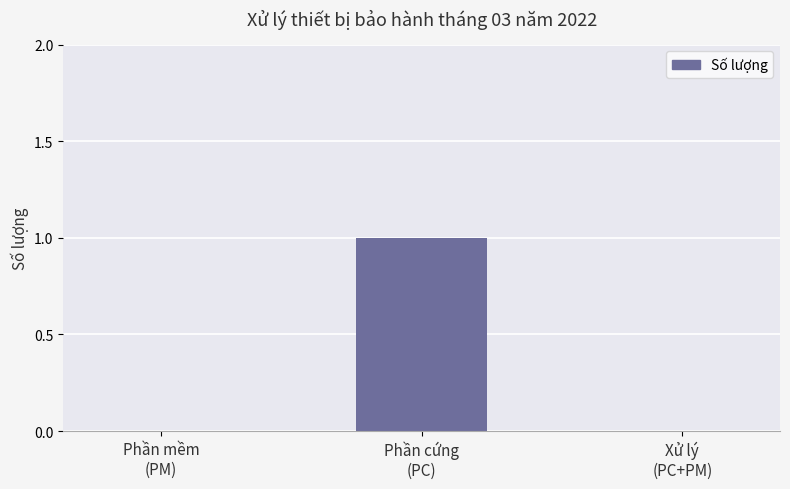

How many values are between 0 and 1?

3